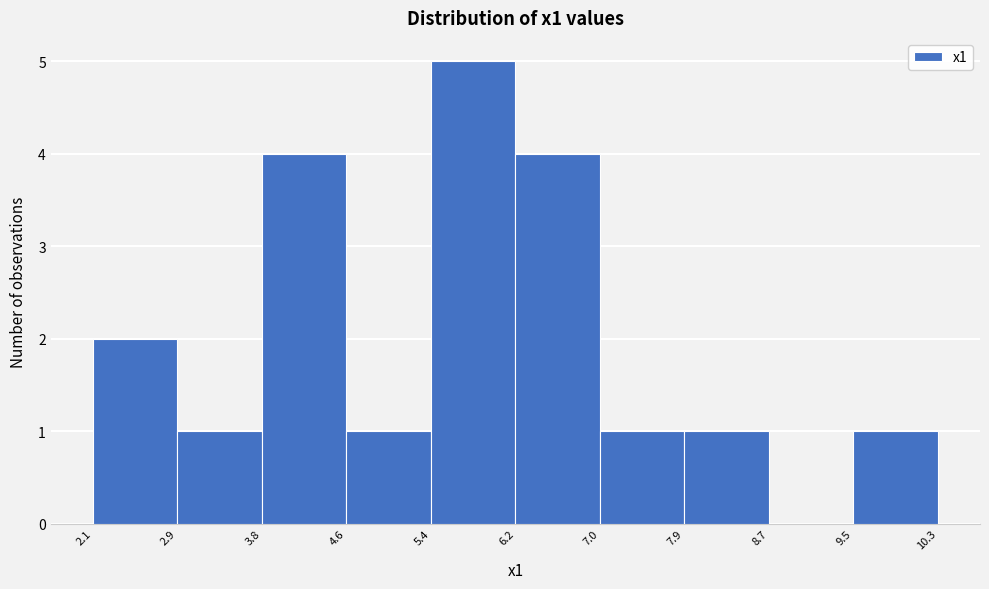

Reading left to right, transcribe this chart: for each bar, give the range it covers on the x-axis and its height. The values are not printed on the chart, so give them approximately, as read against the axis.

2.1 to 2.9: 2
2.9 to 3.8: 1
3.8 to 4.6: 4
4.6 to 5.4: 1
5.4 to 6.2: 5
6.2 to 7.0: 4
7.0 to 7.9: 1
7.9 to 8.7: 1
8.7 to 9.5: 0
9.5 to 10.3: 1